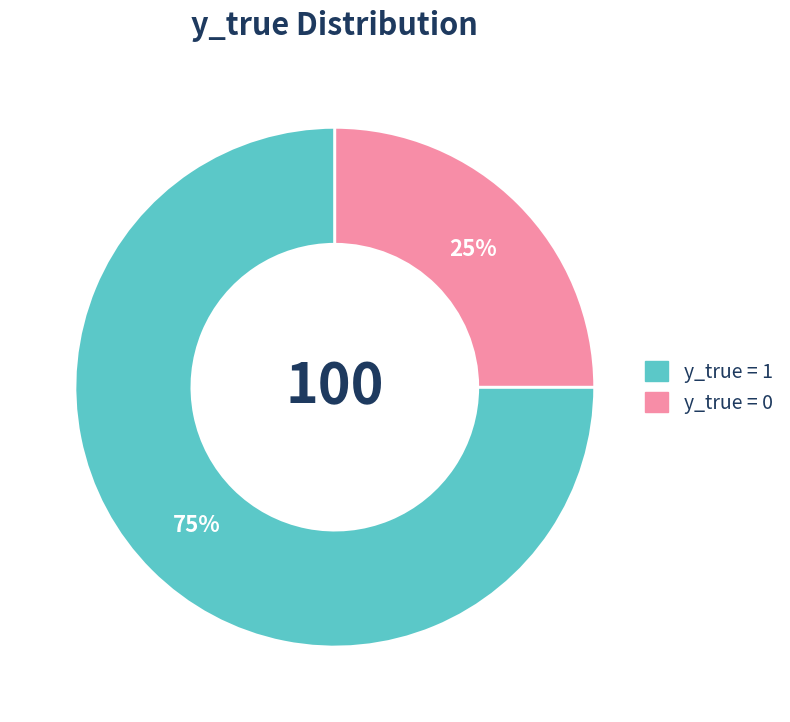

To the nearest percent, what is the average slice percentage?

50%